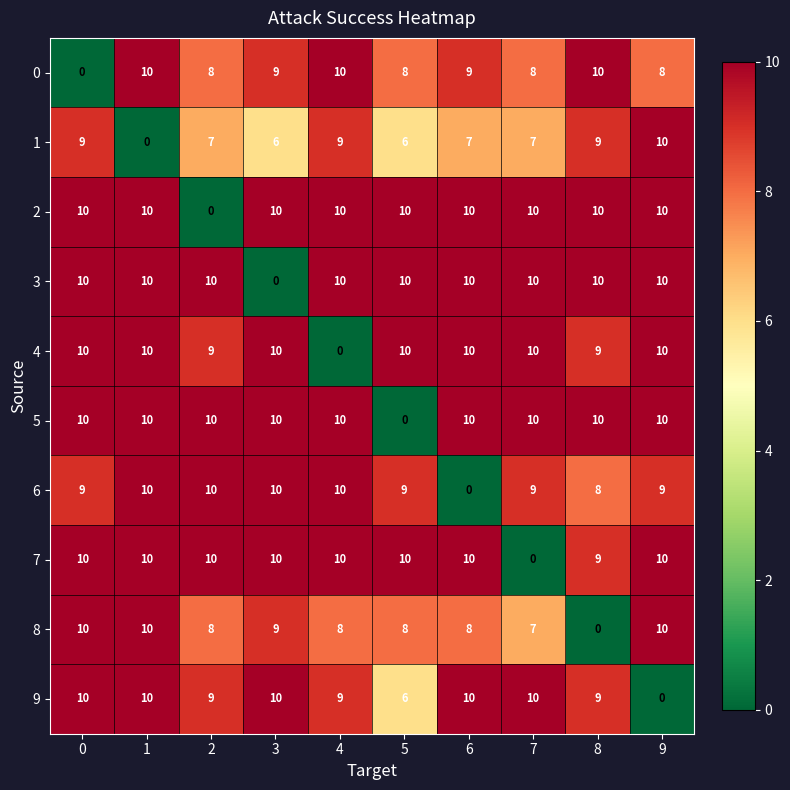

What is the total value across all series at 8?

84